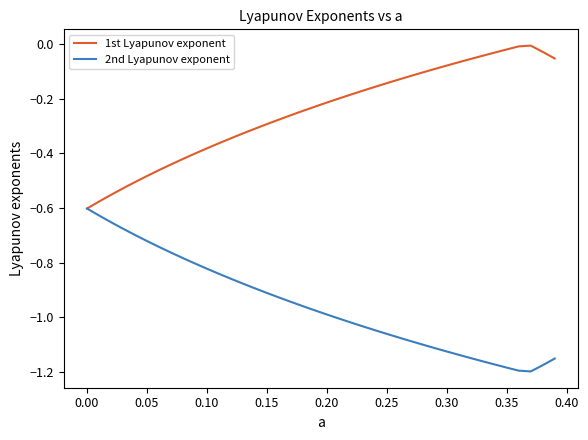

Rank the series by their maximum value, from lowest to highest.

2nd Lyapunov exponent, 1st Lyapunov exponent